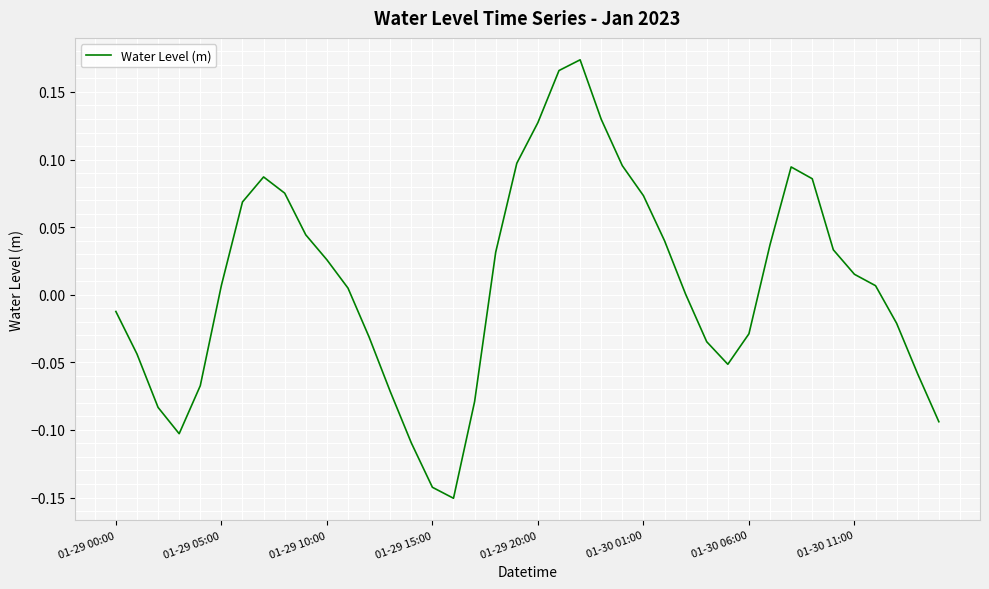

What is the difference between the maximum and minimum values?

0.3